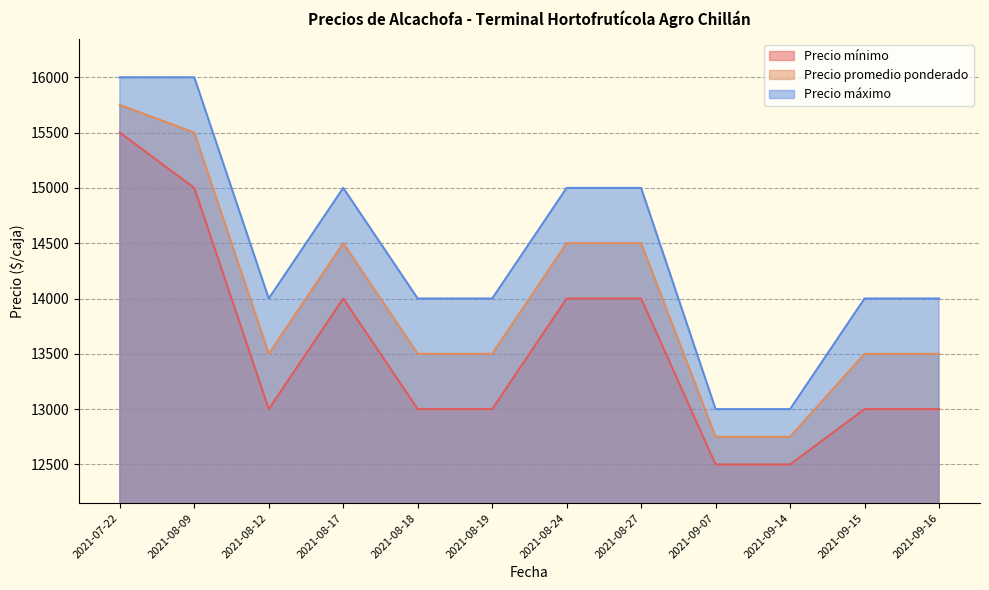

What is the total value across all series at 2021-08-17?

43500